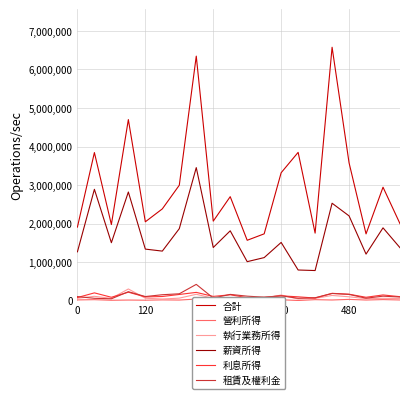

Which category has the lowest value across all series?

13